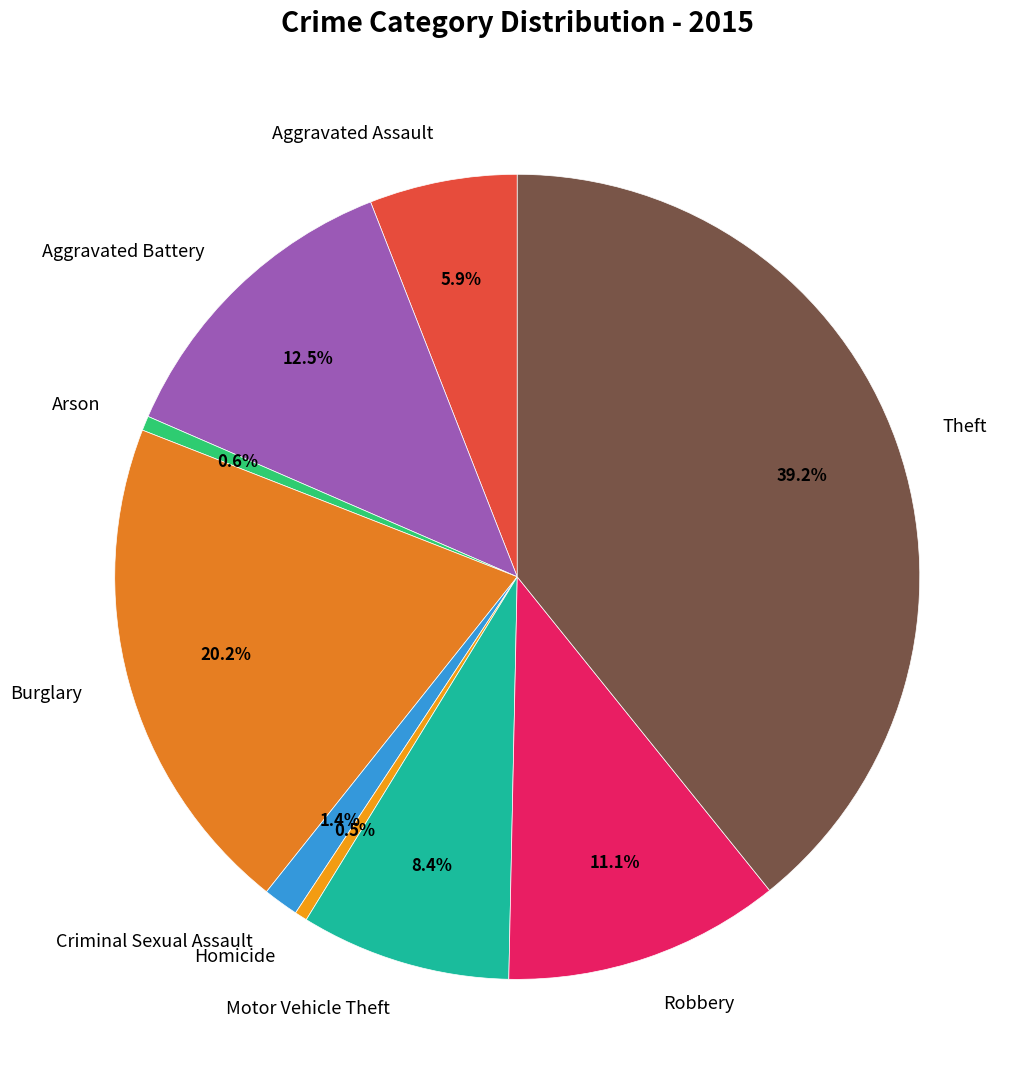

Approximately how many times larger is the value at Theft compared to Aggravated Assault?

6.6